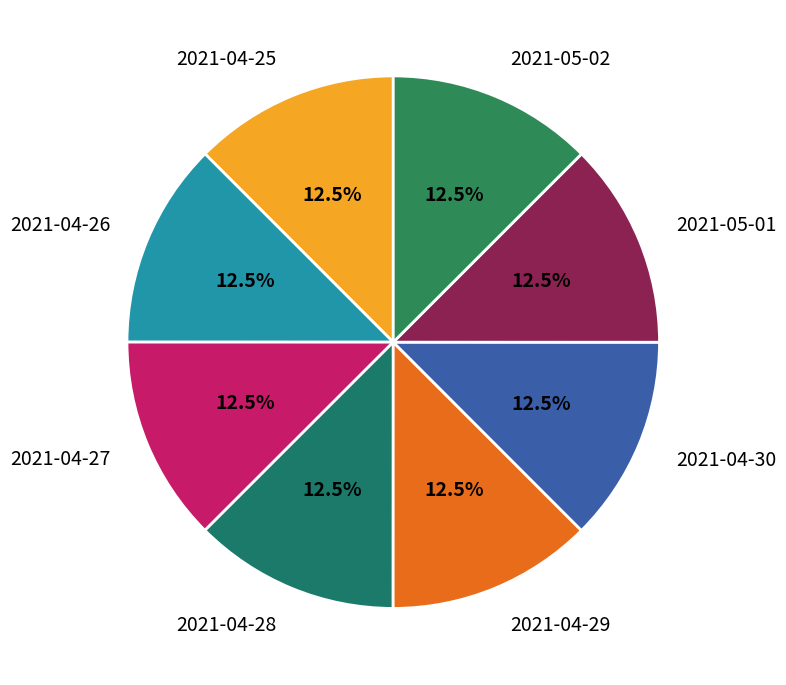

Is 2021-04-27 the majority of the pie?

No